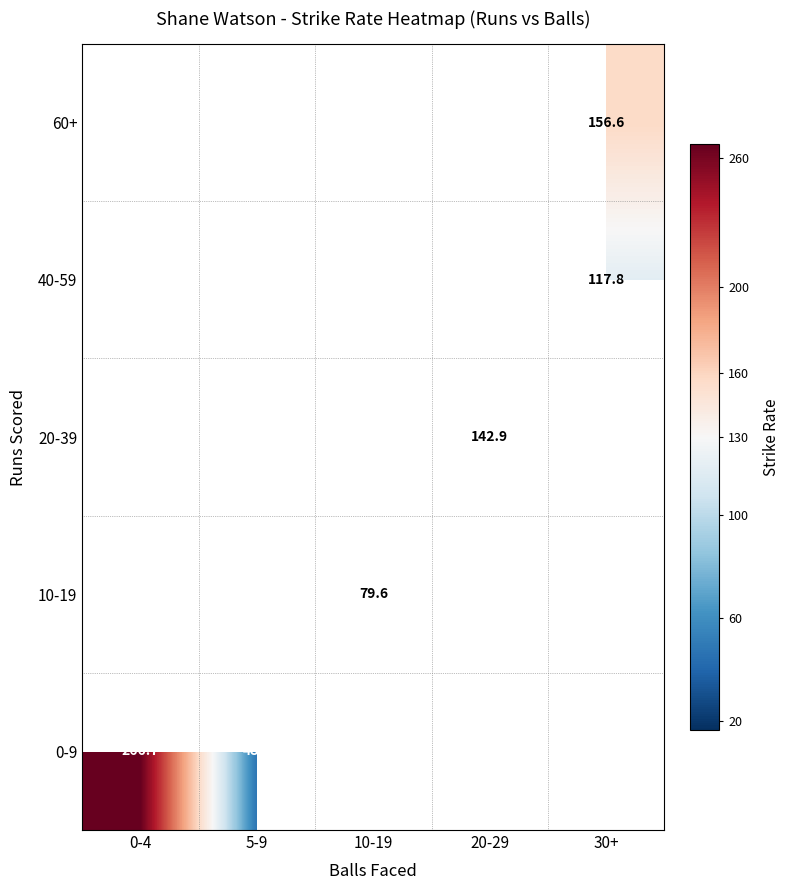

At which label does 10-19 reach its peak?

0-4